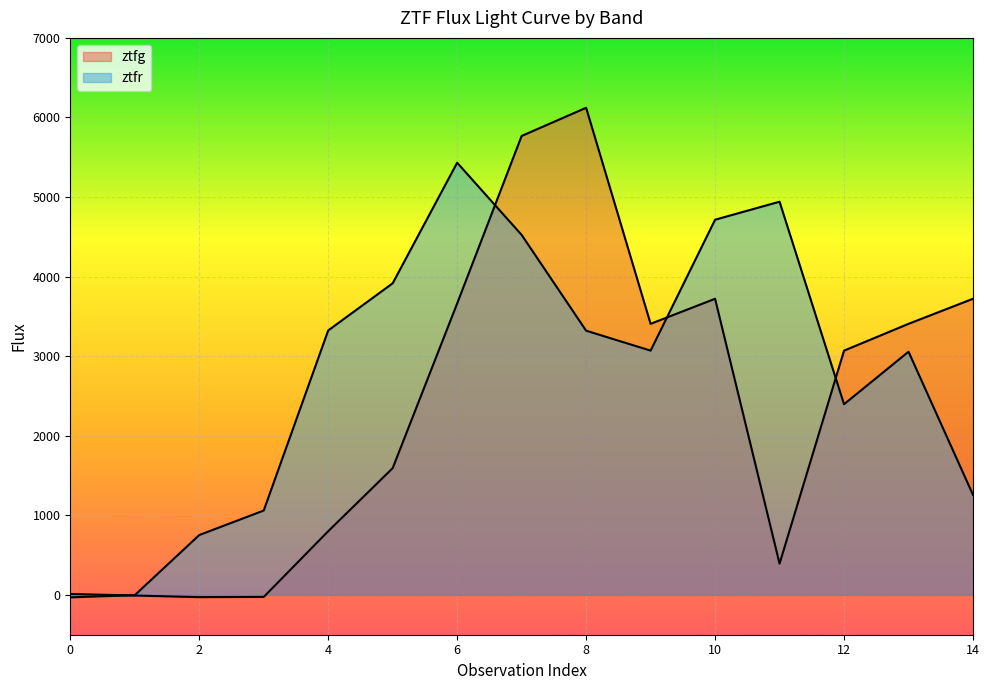

What is the average value of the ztfr series?

2782.2